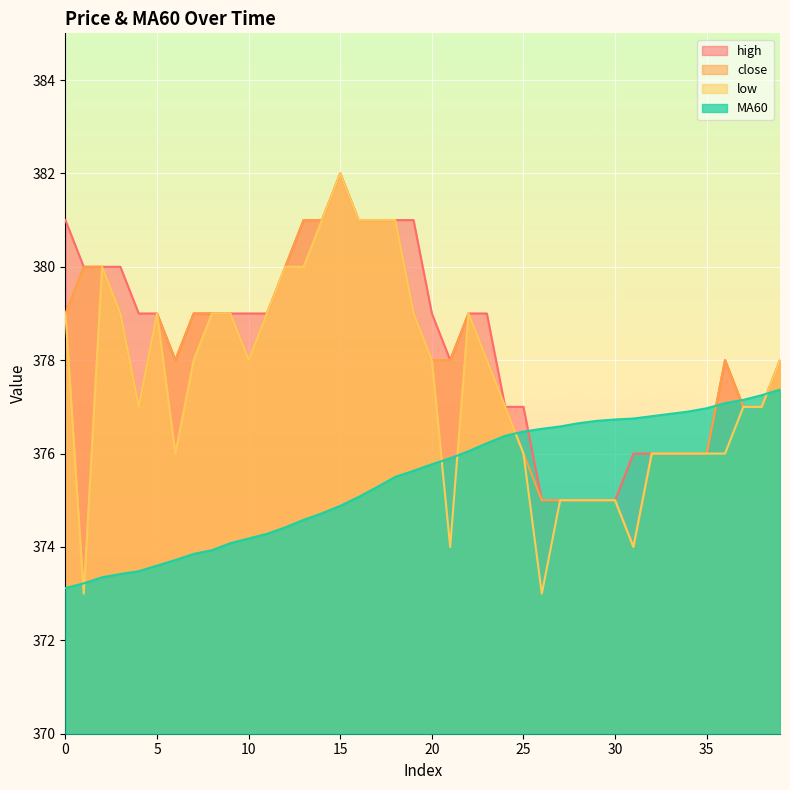

Which series has the largest range (max minus min)?

low